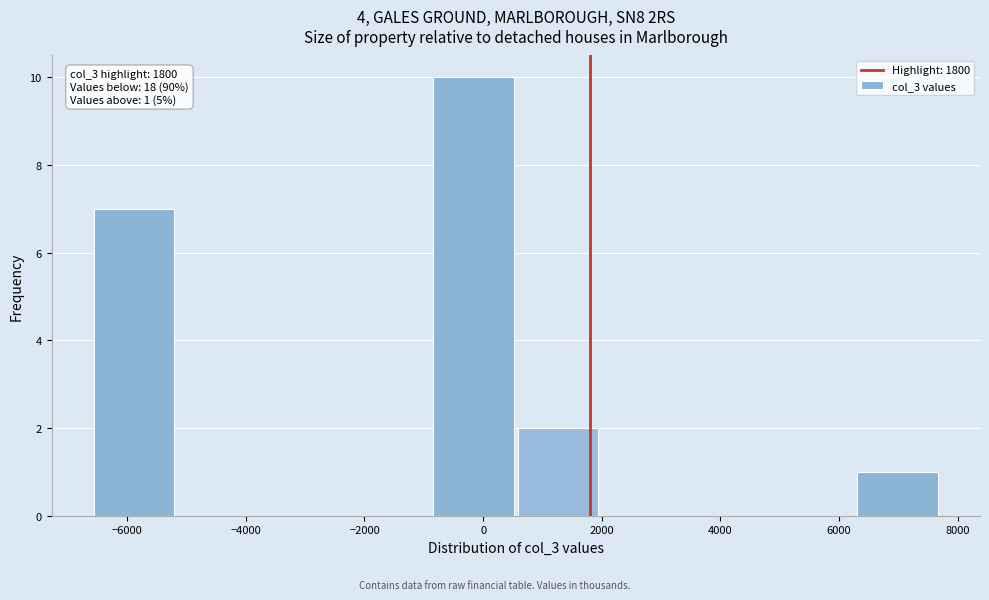

Over which range of the x-axis is the bar tallest?

-800 to 600